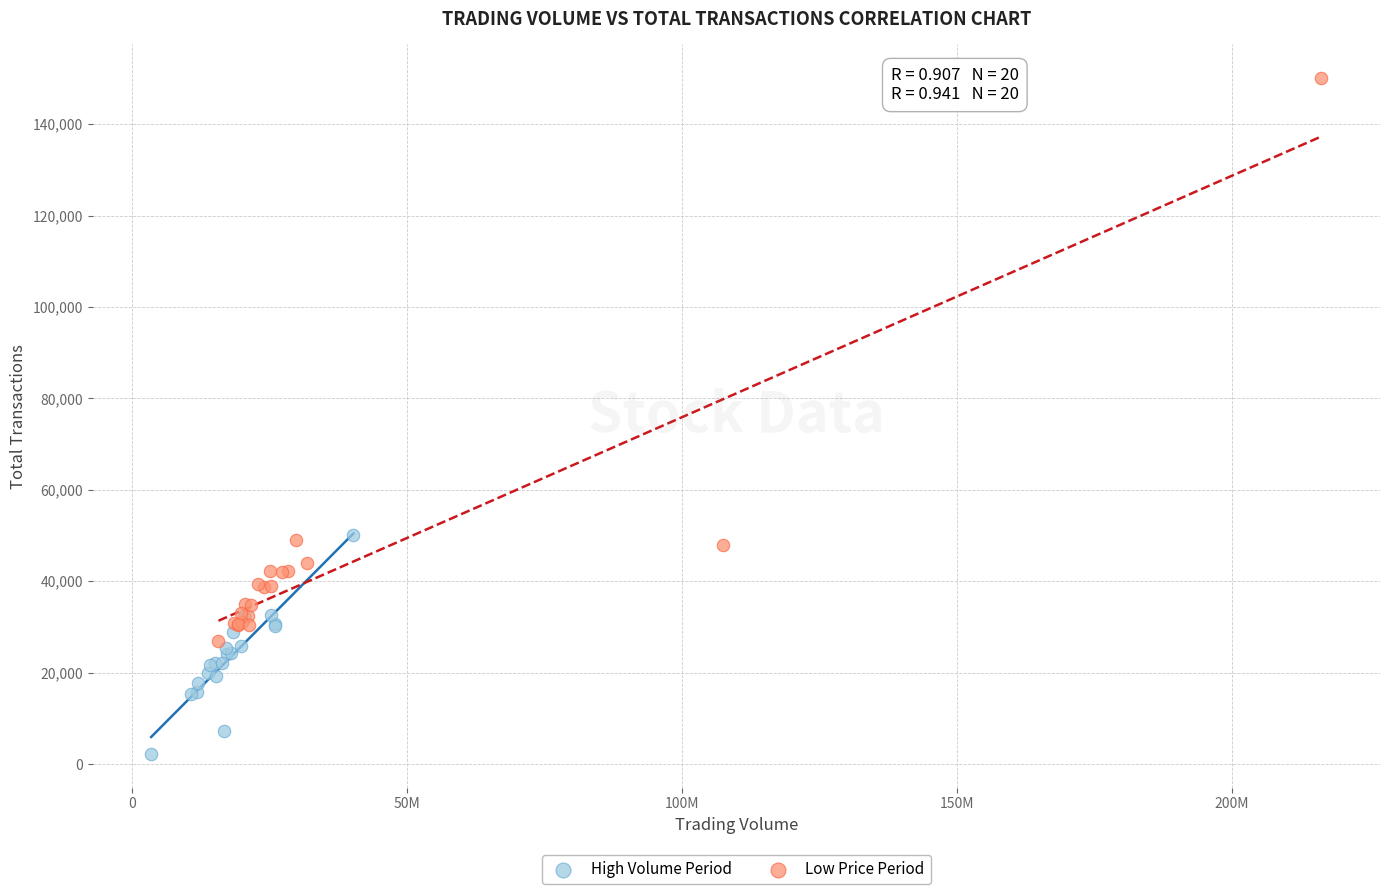

Which series contains the highest Y value?

Low Price Period